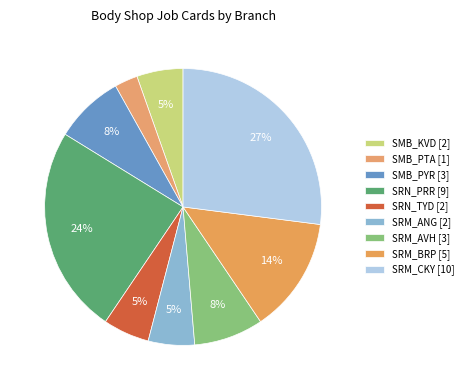

Count the number of slices in the pie.

9